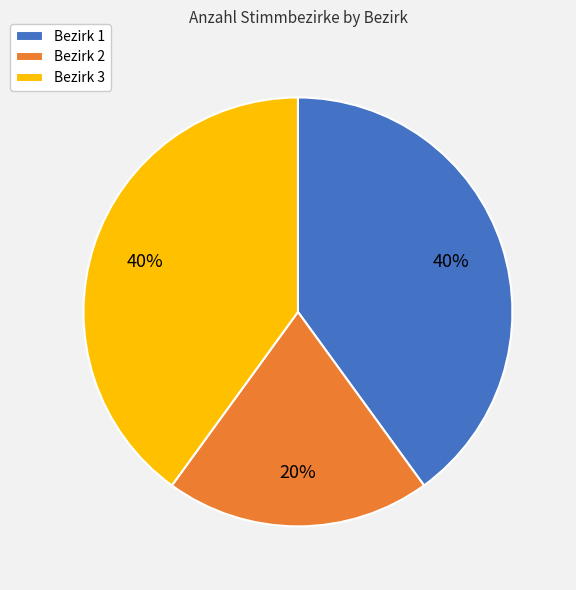

What is the smallest slice in the pie chart?

Bezirk 2